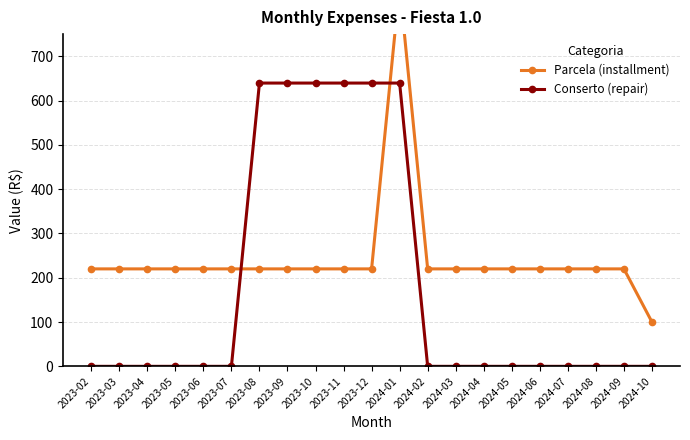

Which label corresponds to the smallest value in the chart?

2023-02